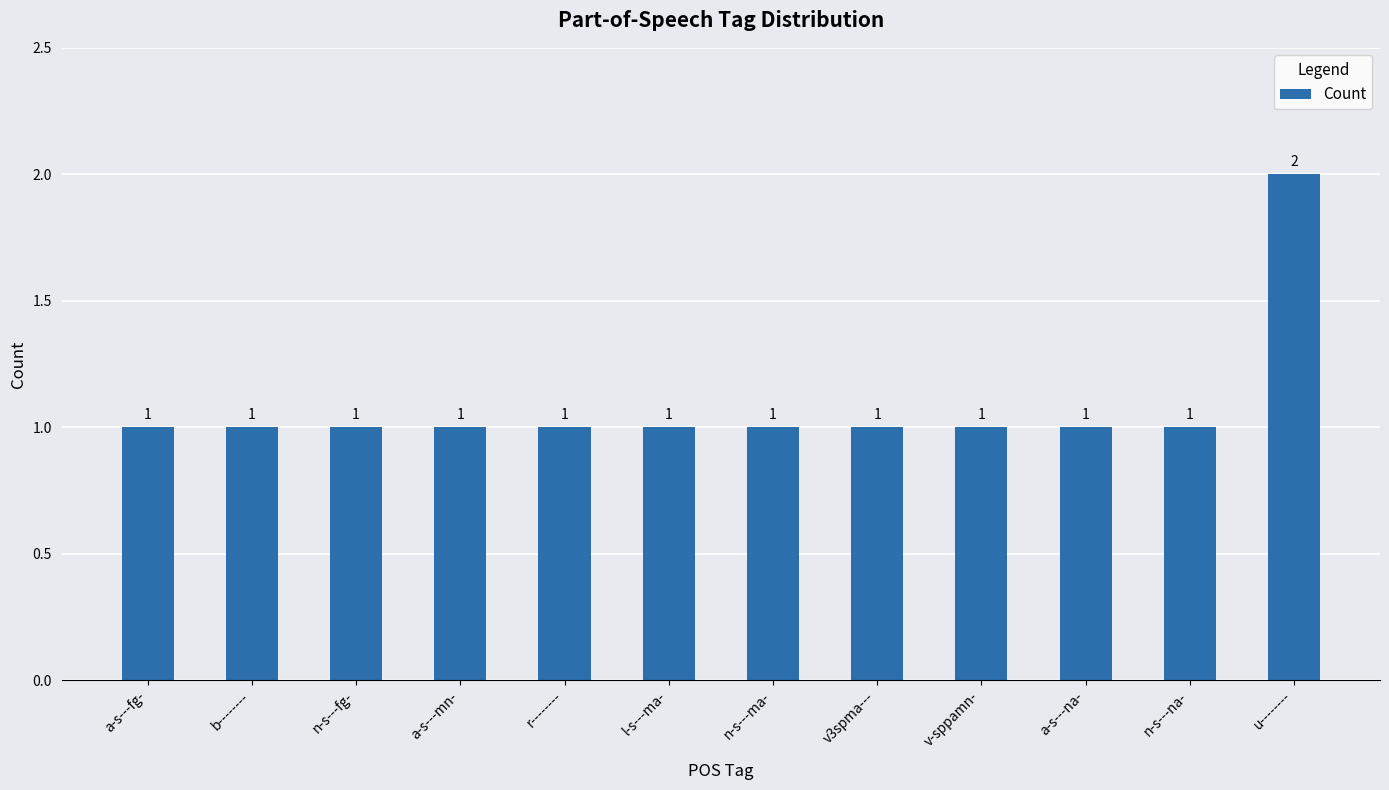

What is the sum of the values at v3spma--- and a-s---mn-?

2